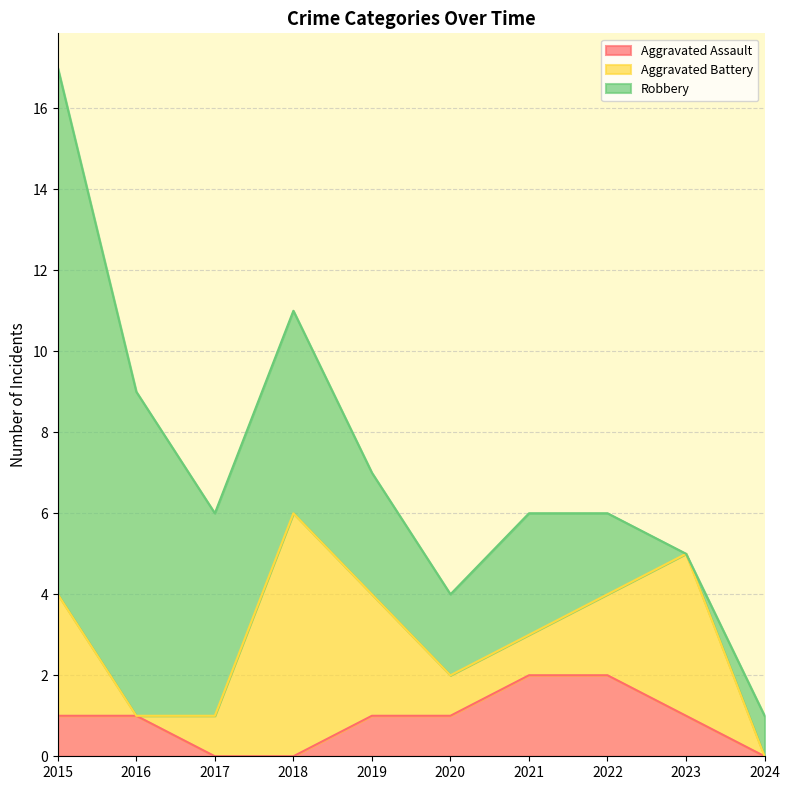

What is the average value of the Aggravated Assault series?

1